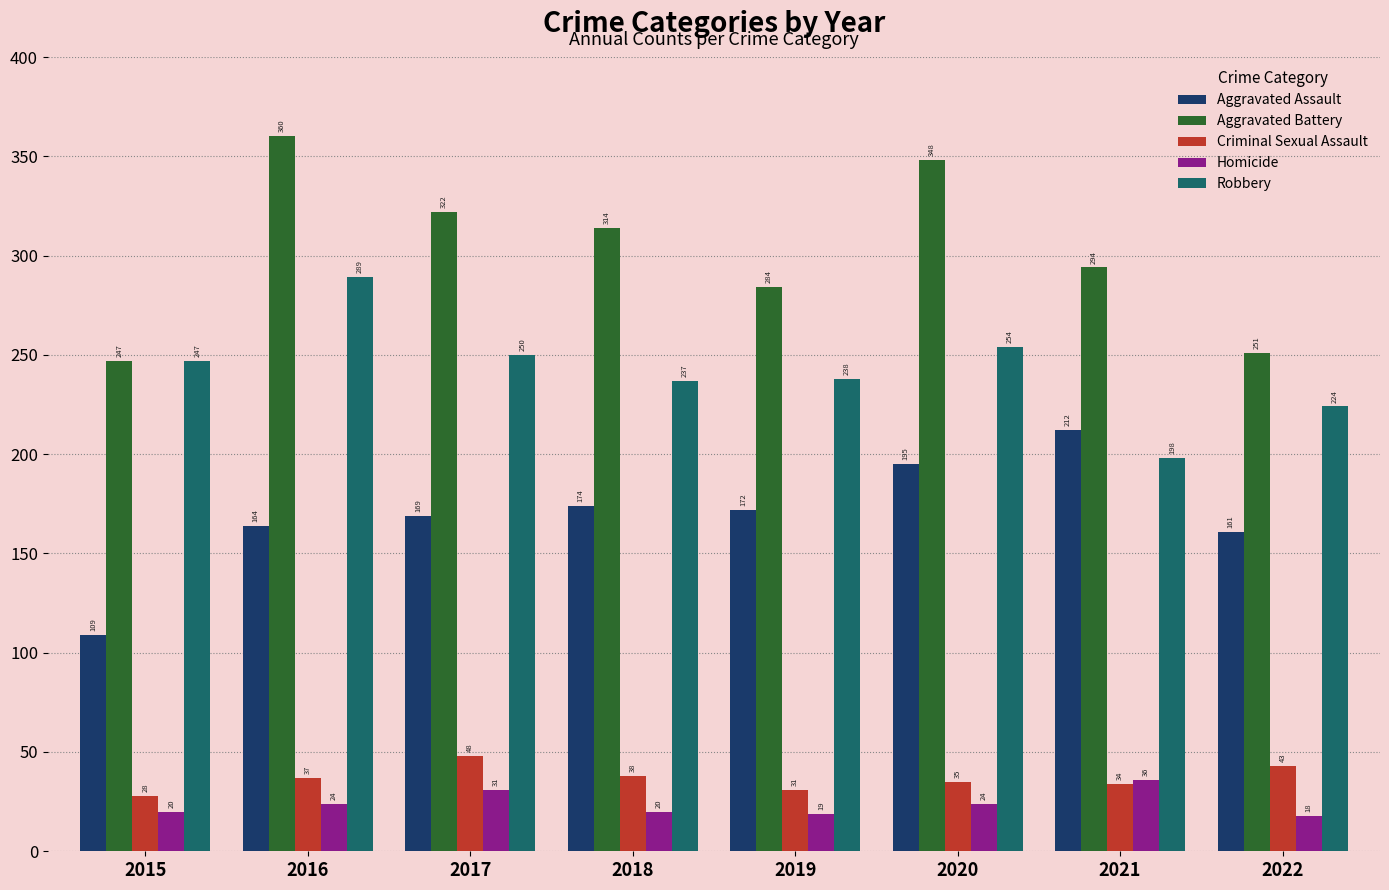

At which category is the sum across all series the highest?

2016